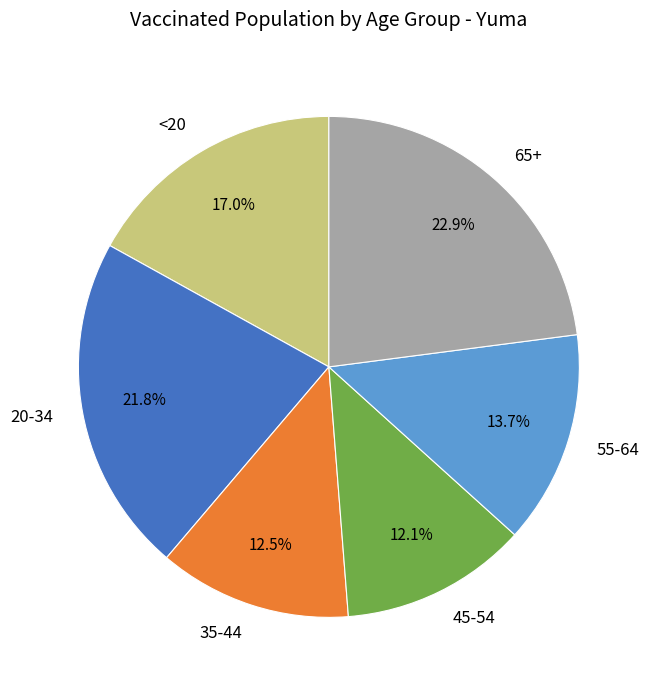

What percentage is the 55-64 slice, to the nearest percent?

14%